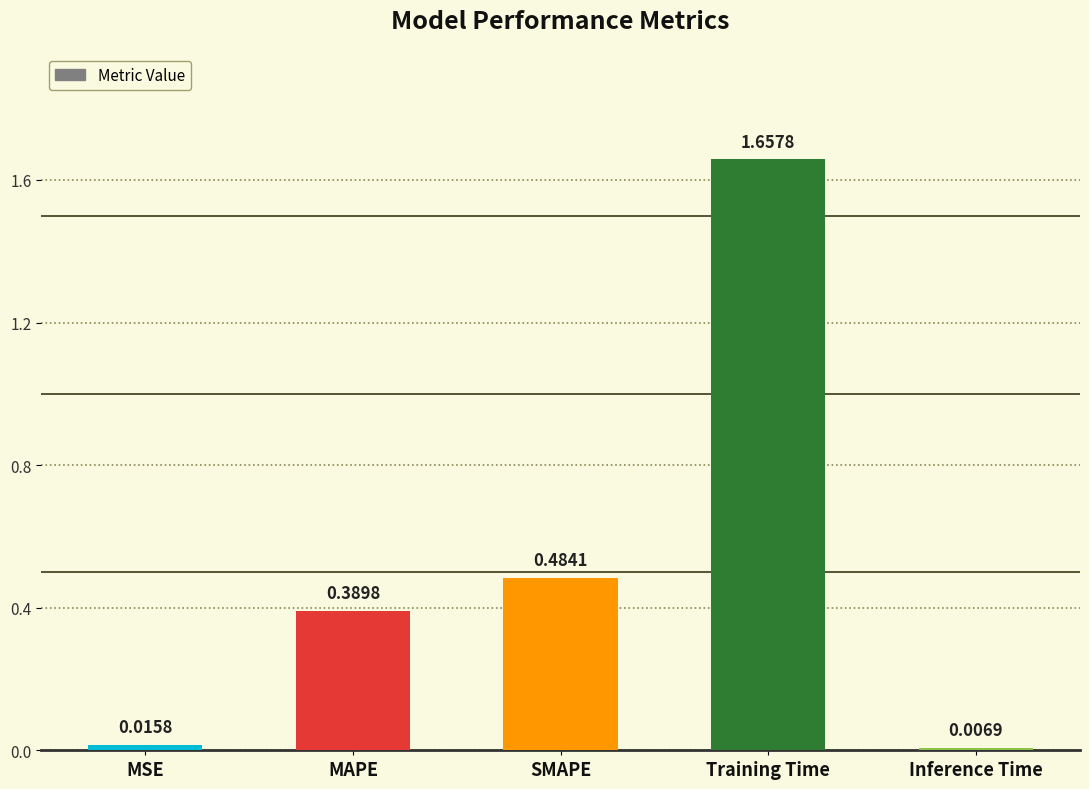

What is the label of the 4th bar from the right?

MAPE